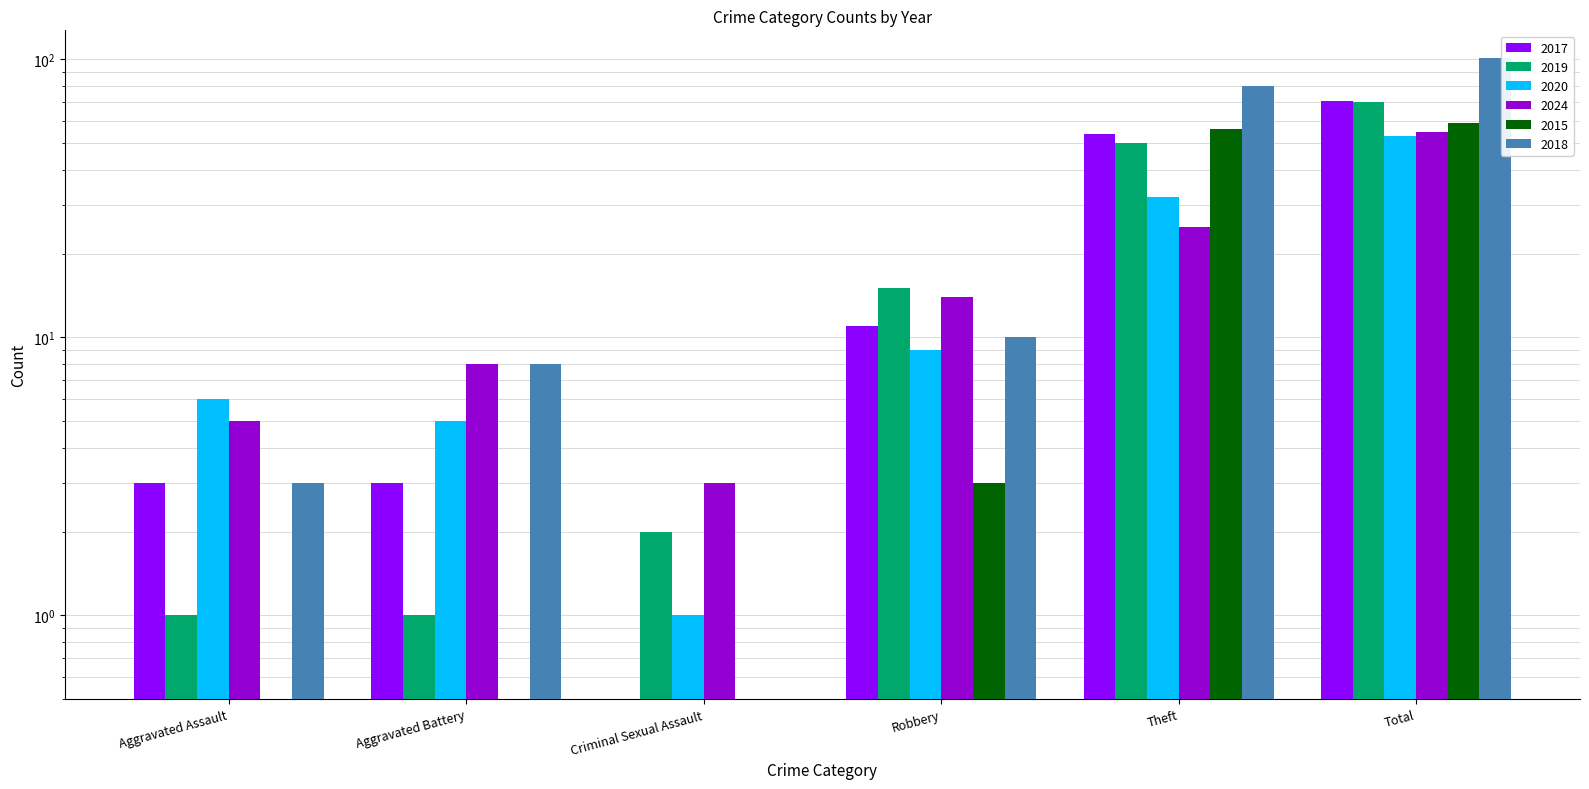

True or false: 2017 has a value of 5 at Aggravated Battery.

False